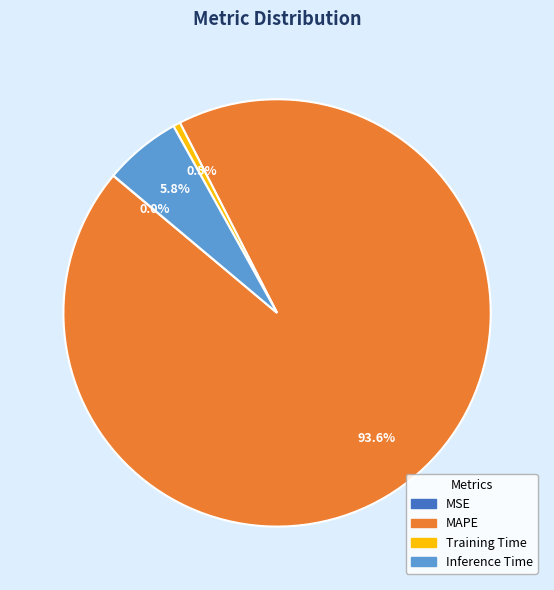

Is there a majority slice in this chart?

Yes